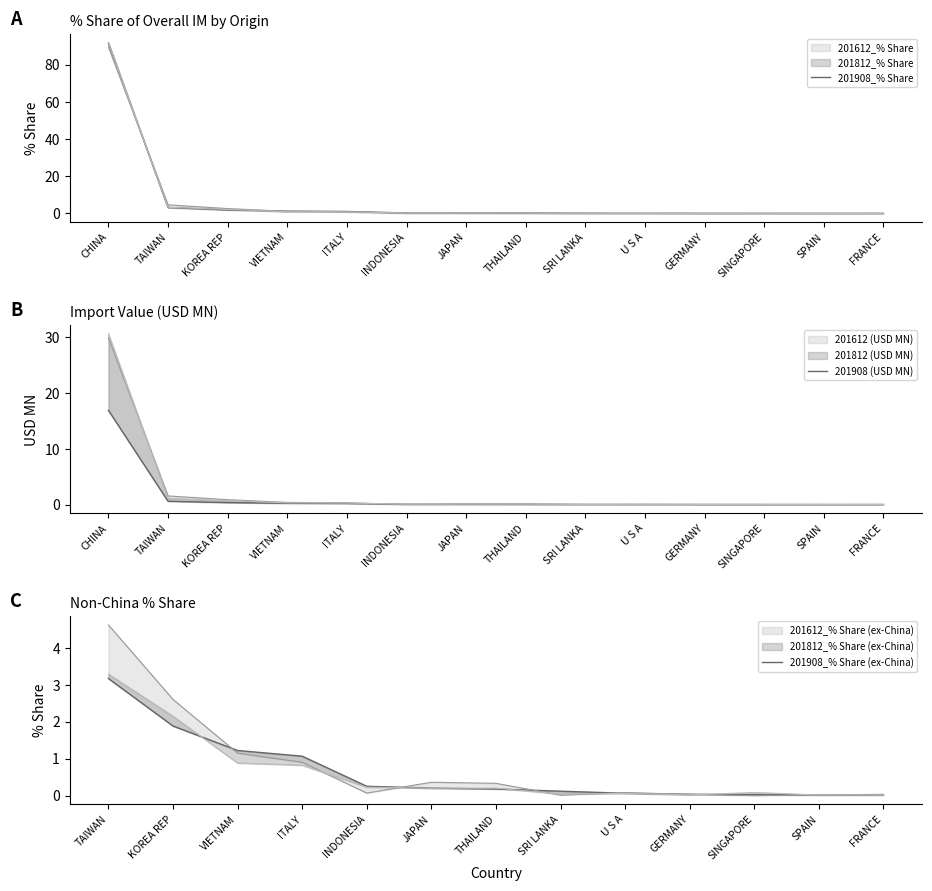

What position from the right is SRI LANKA?

6